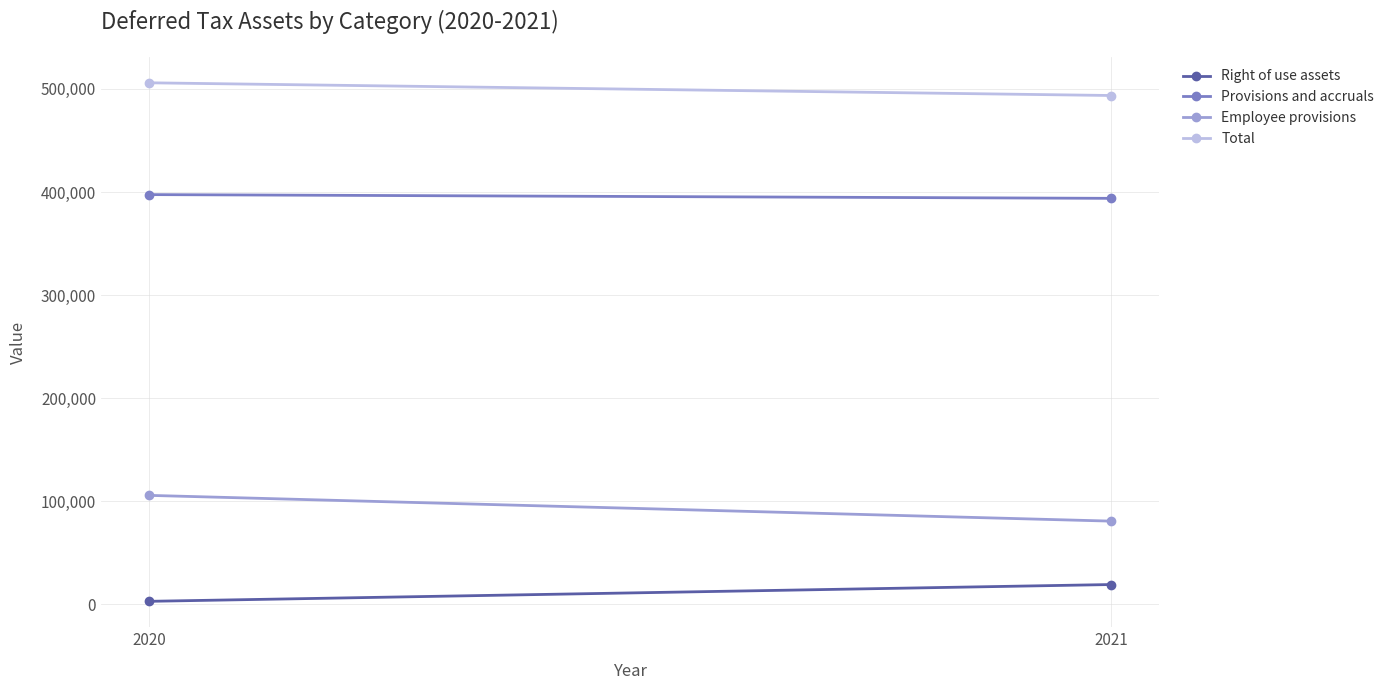

Read the Provisions and accruals value at 2020.

397474